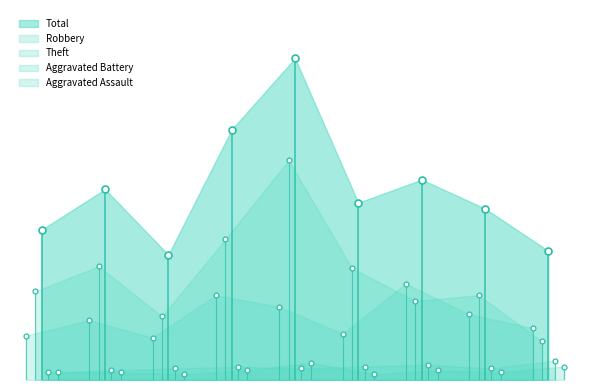

At which category is the sum across all series the highest?

2019